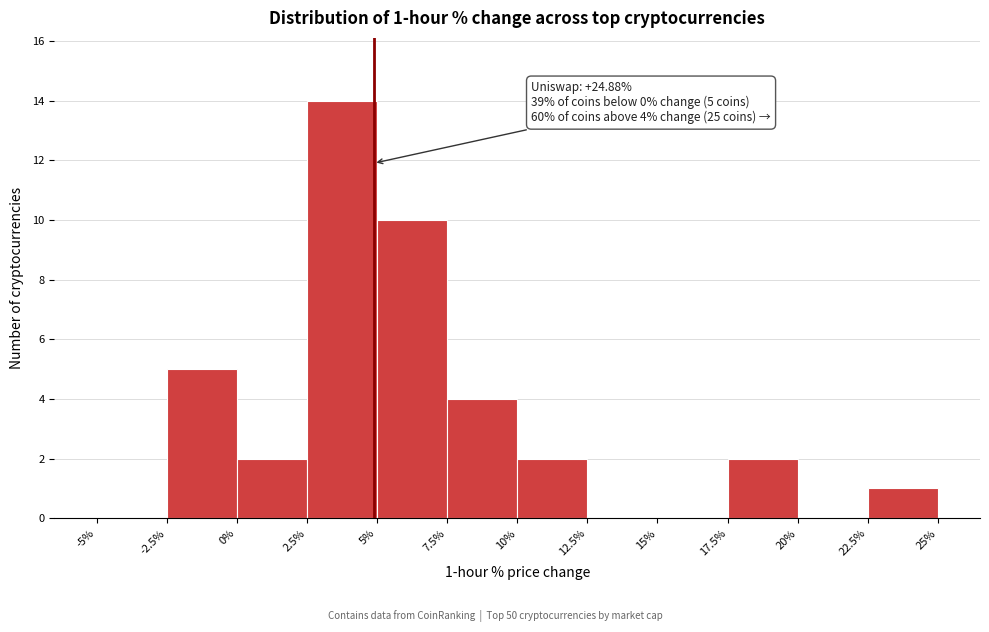

Which range on the x-axis has the tallest bar?

2.5% to 5%